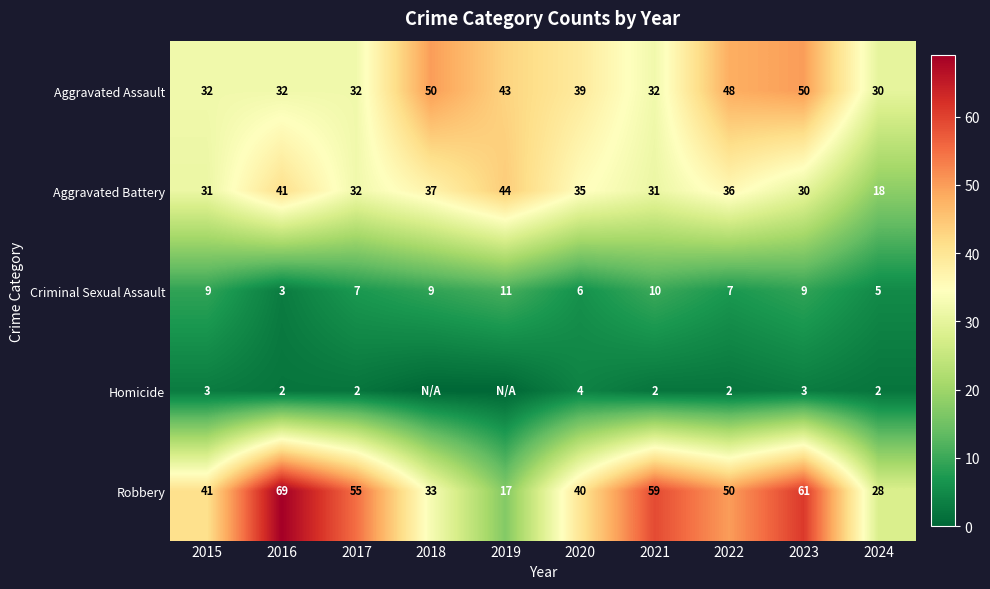

At 2020, list the series in order from smallest to largest.

Homicide, Criminal Sexual Assault, Aggravated Battery, Aggravated Assault, Robbery